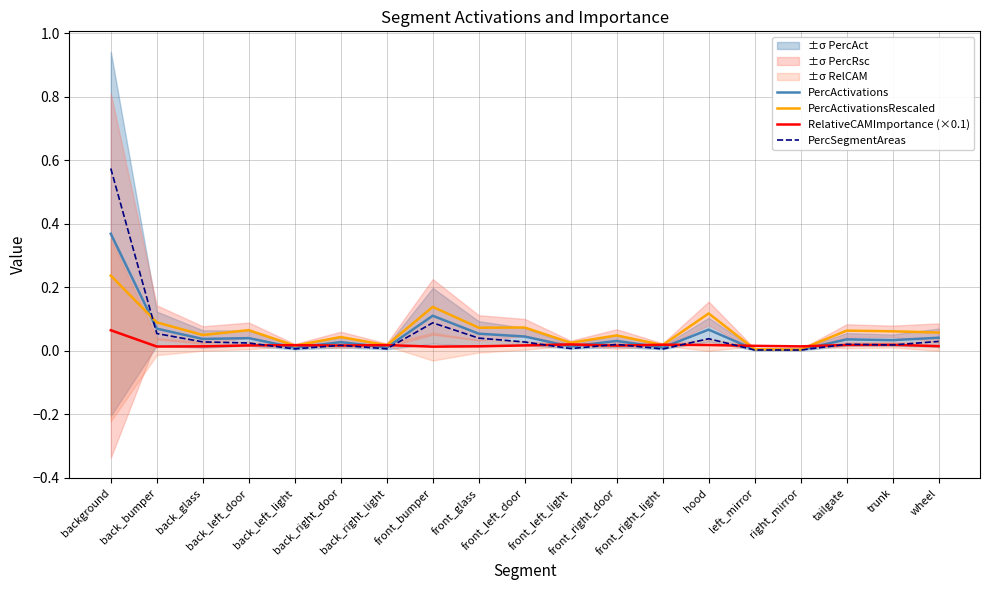

Between which two adjacent categories do PercActivations and PercActivationsRescaled first intersect?

background and back_bumper